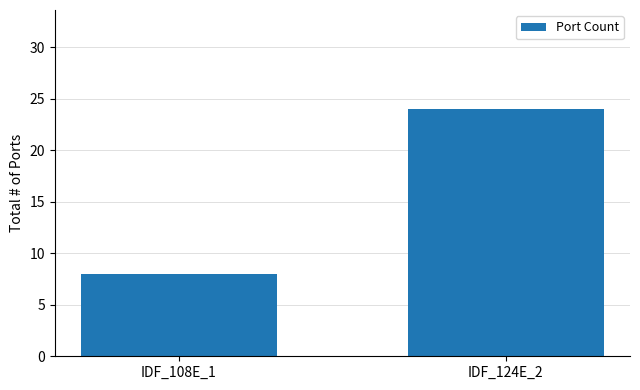

How many series are shown in this chart?

1